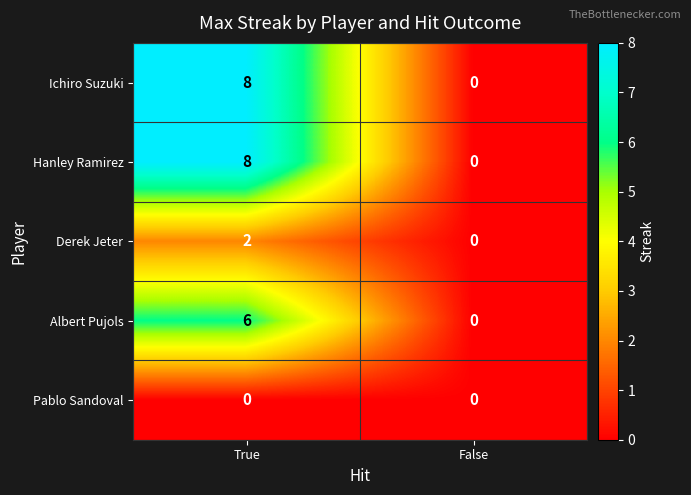

What is the sum of all Hanley Ramirez values?

8